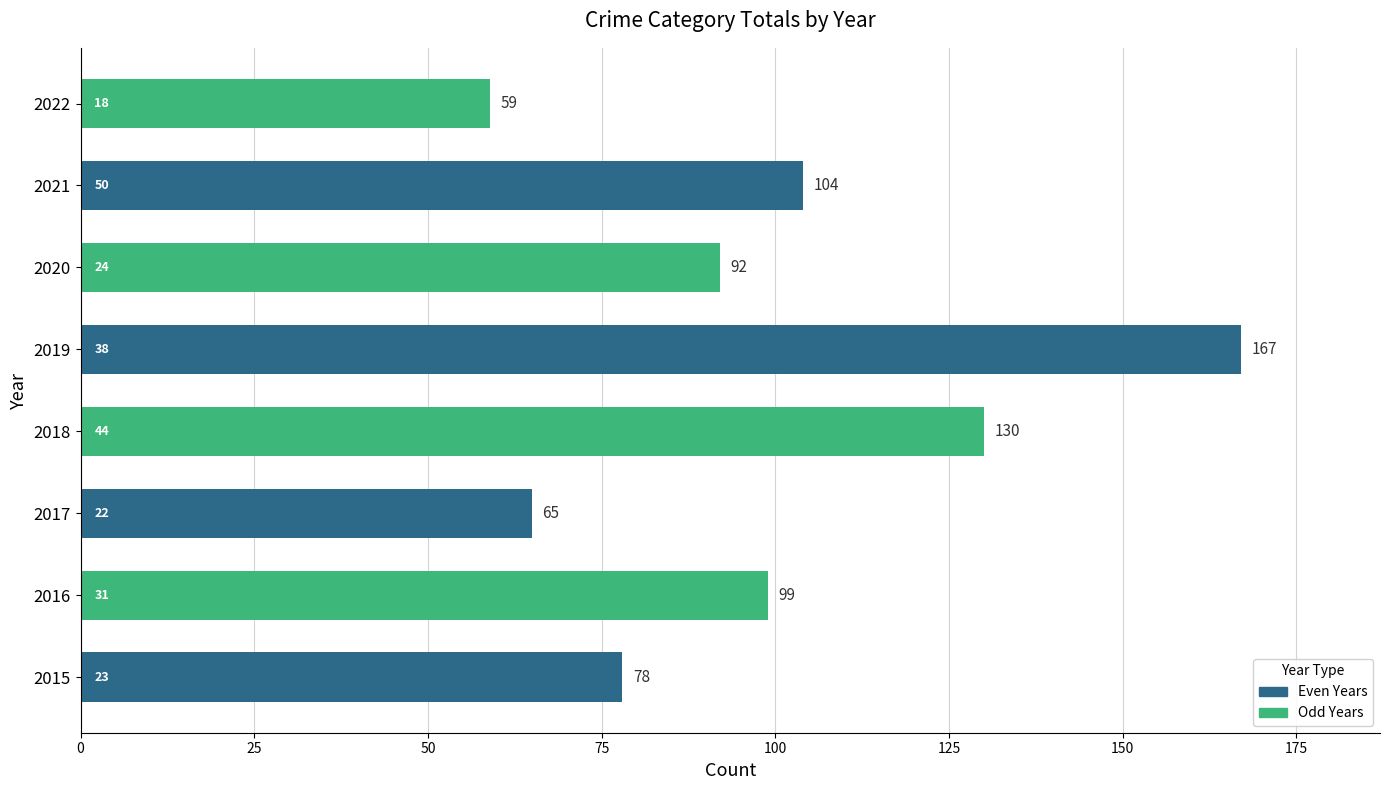

Is it true that the value at 2016 is 99?

True